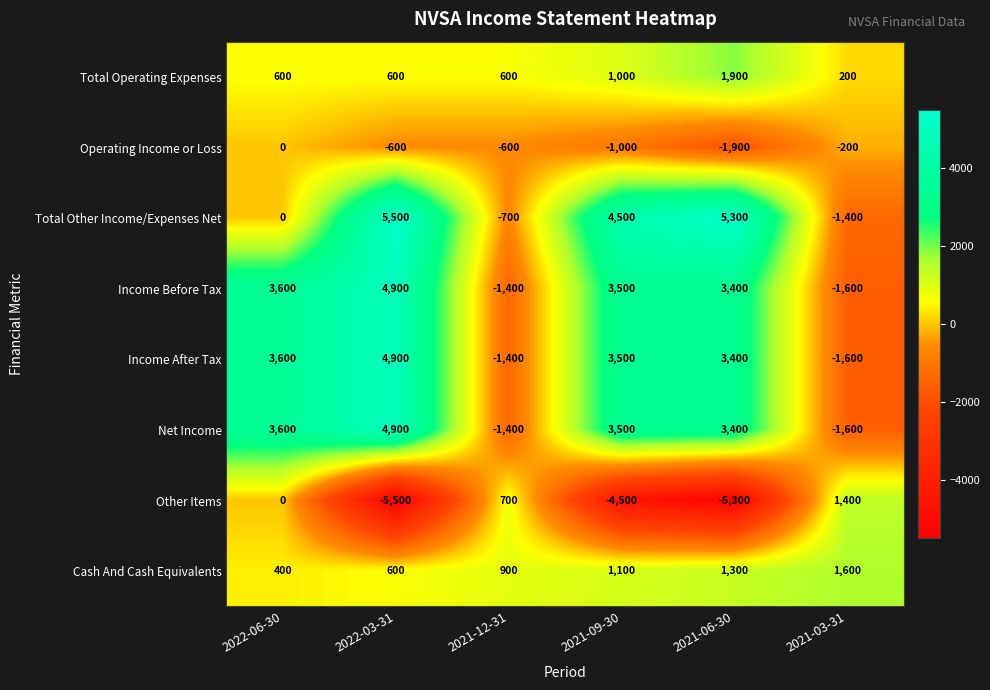

Is it true that Total Other Income/Expenses Net equals 3708 at 2022-06-30?

False